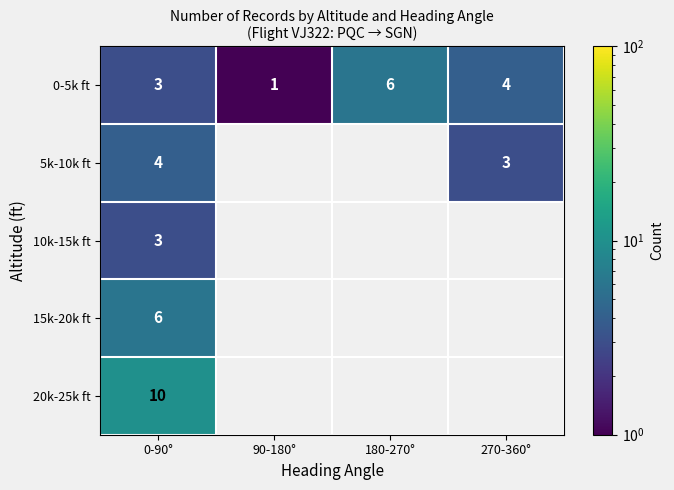

What is the difference between the maximum and second lowest values in the 0-5k ft series?

3